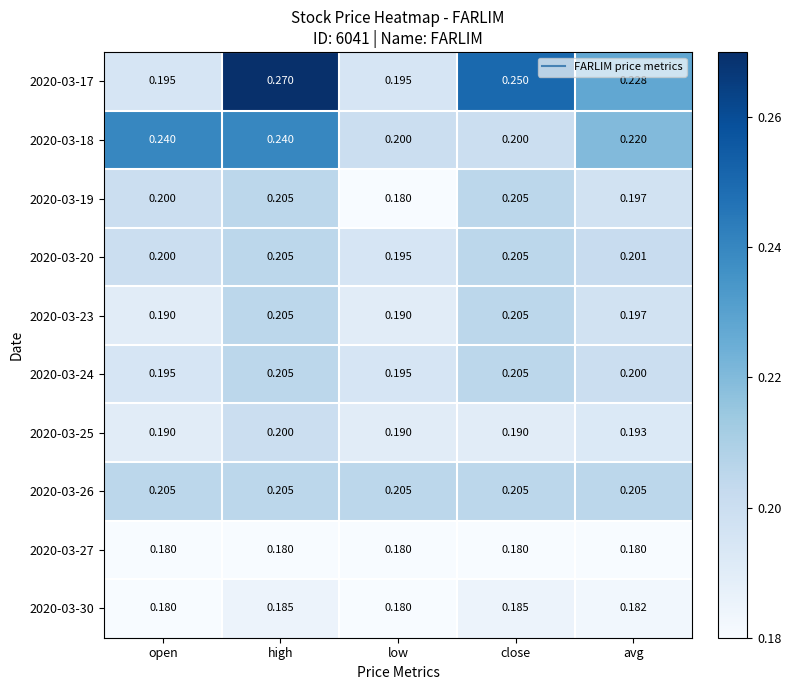

At which label does 2020-03-17 reach its peak?

high